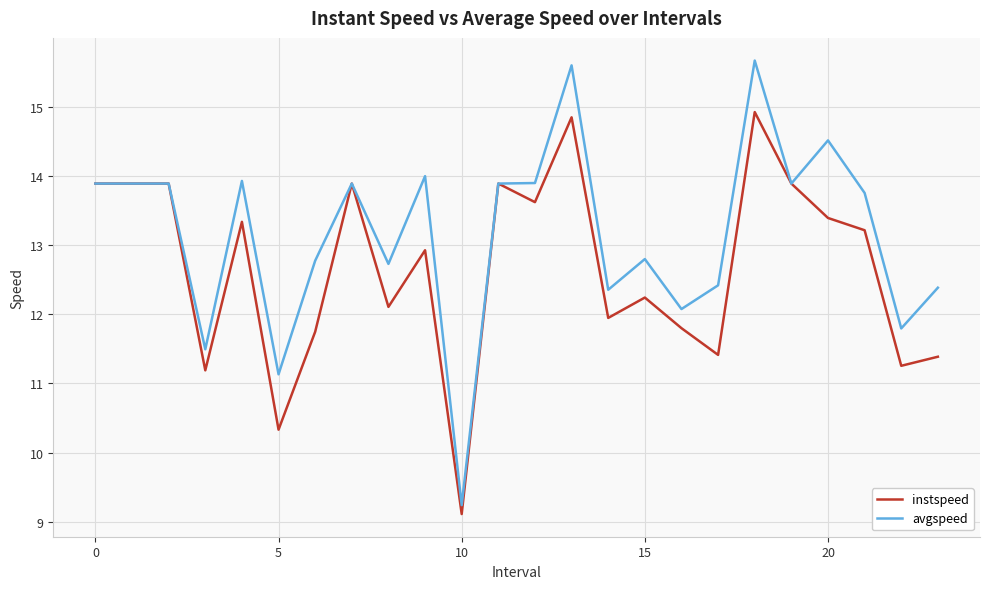

What is the maximum value for avgspeed?

15.7